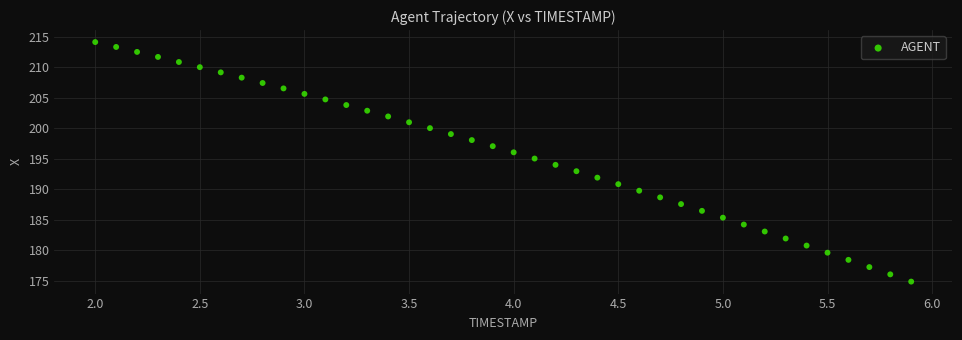

What is the range of X values (max minus min)?

3.9